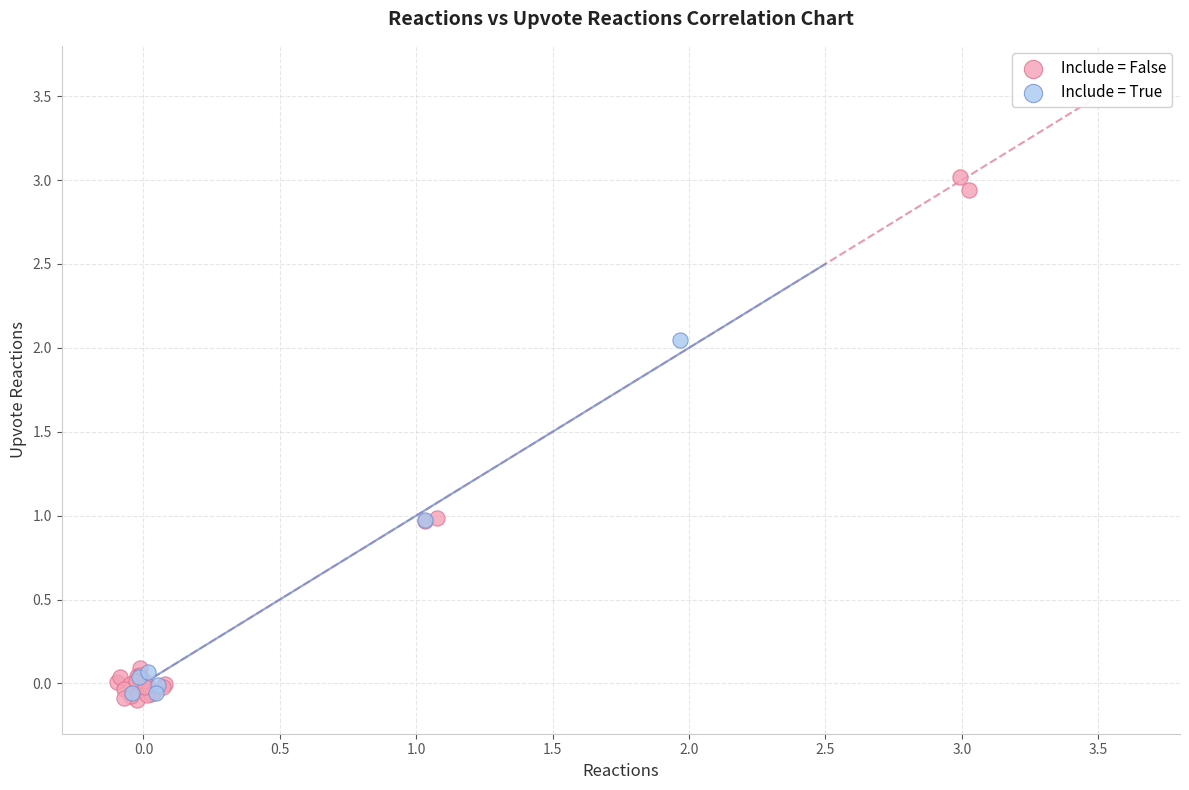

Which series has the widest spread of Y values?

Include = False